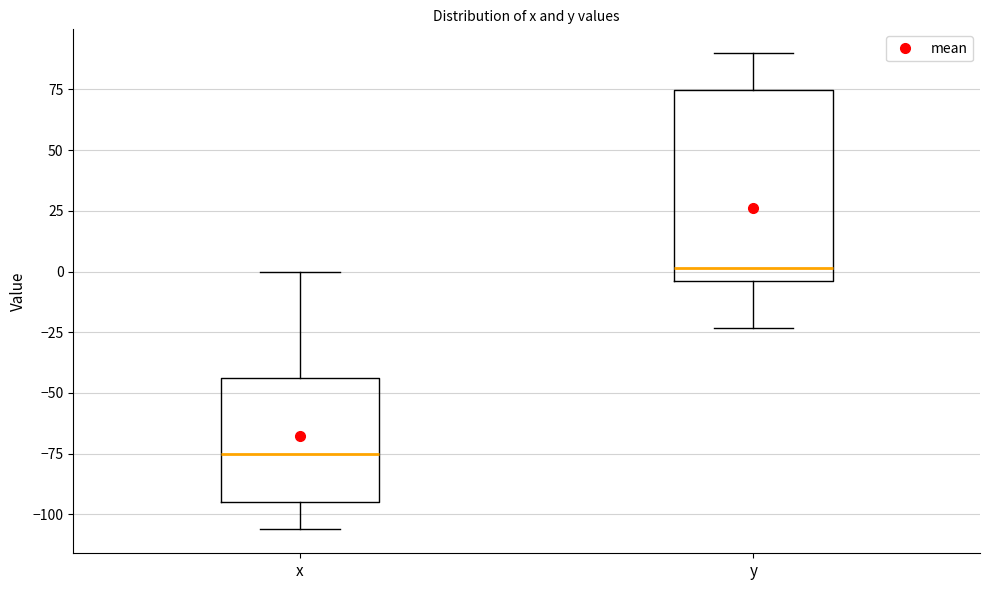

Reading left to right, read every box against the y-axis: the position of its median line, the range the box covers, and the ends of its whiskers. The values are not printed on the chart, so give them approximately, as read against the axis.

x: median -75, box -95 to -45, whiskers -105 to 0
y: median 0, box -5 to 75, whiskers -25 to 90